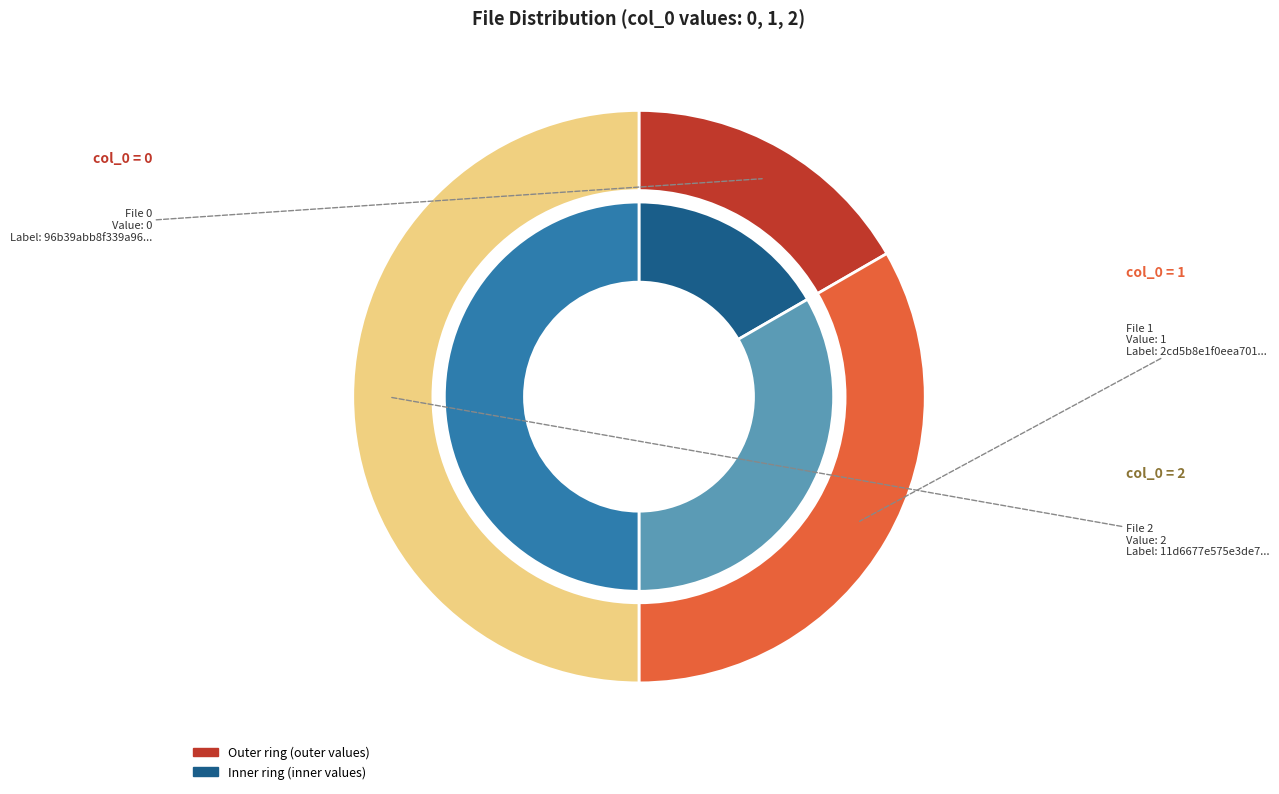

To the nearest percent, what is the difference between the 11d6677e575e3de746ca5ee7522af11f and 96b39abb8f339a9658955dd8f4ba5c23 slice percentages?

67%